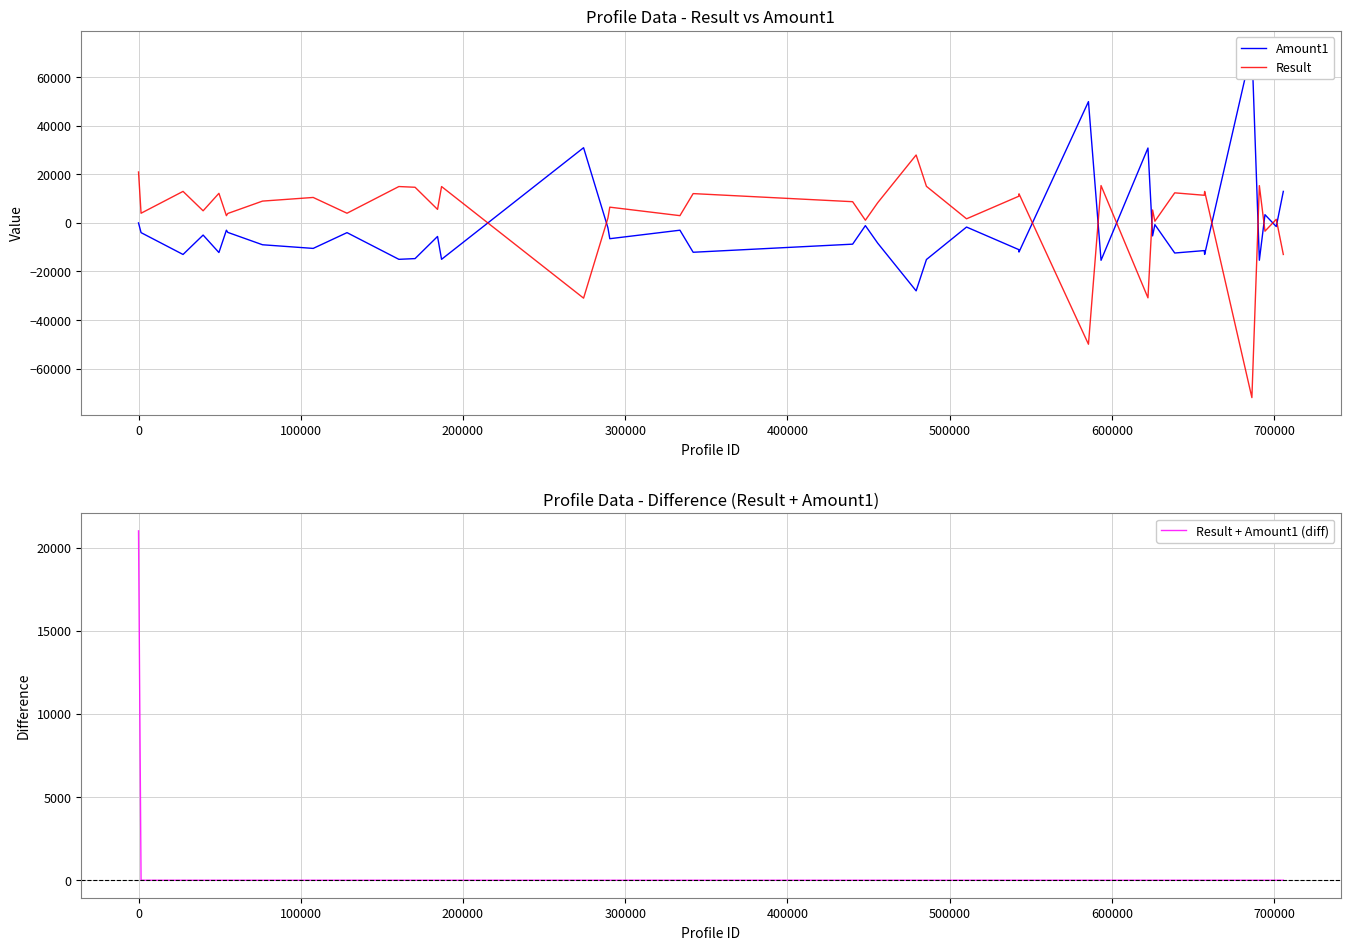

Rank the series by their maximum value, from lowest to highest.

Result + Amount1 (diff), Result, Amount1